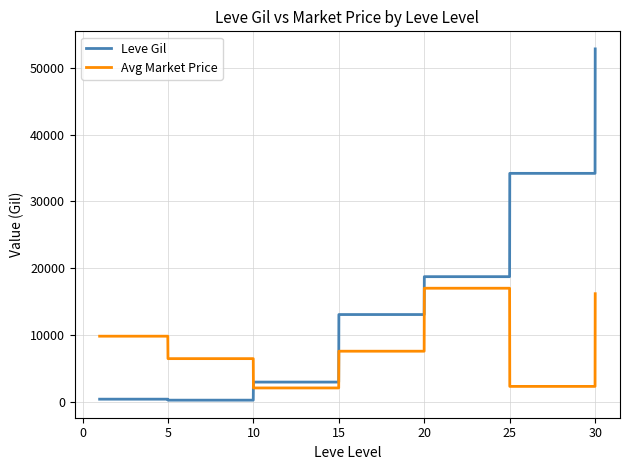

How many lines are shown in the chart?

2